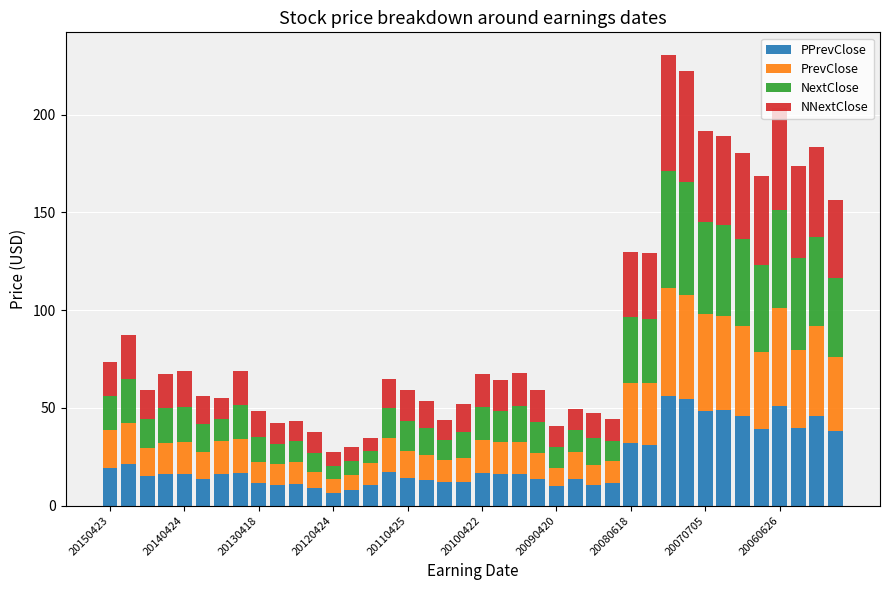

Are the bars horizontal?

No